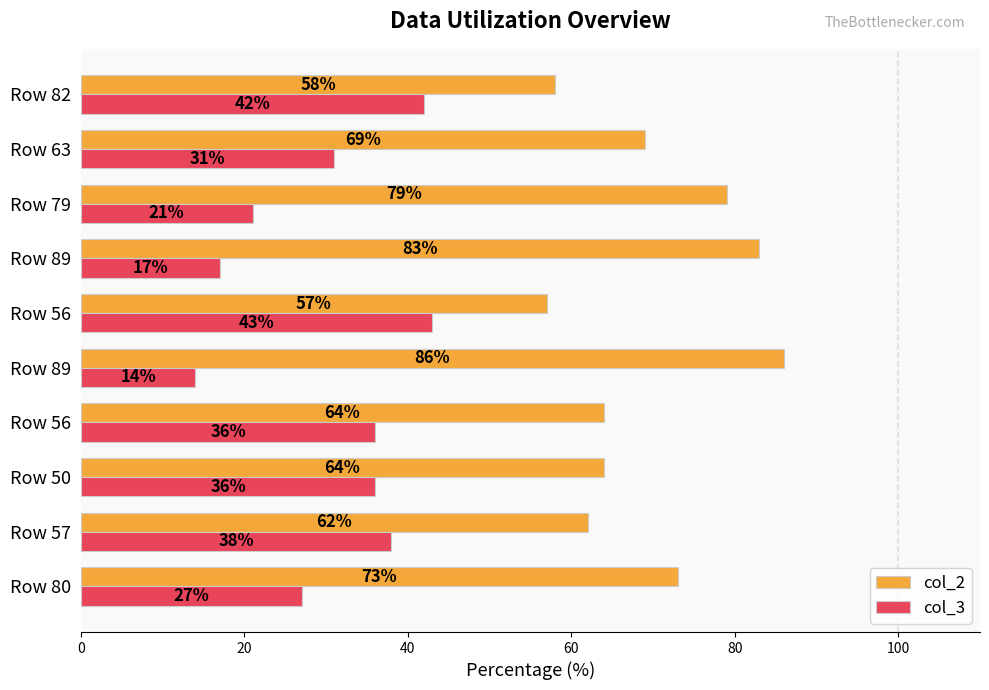

What is the highest value of the col_2 series?

86